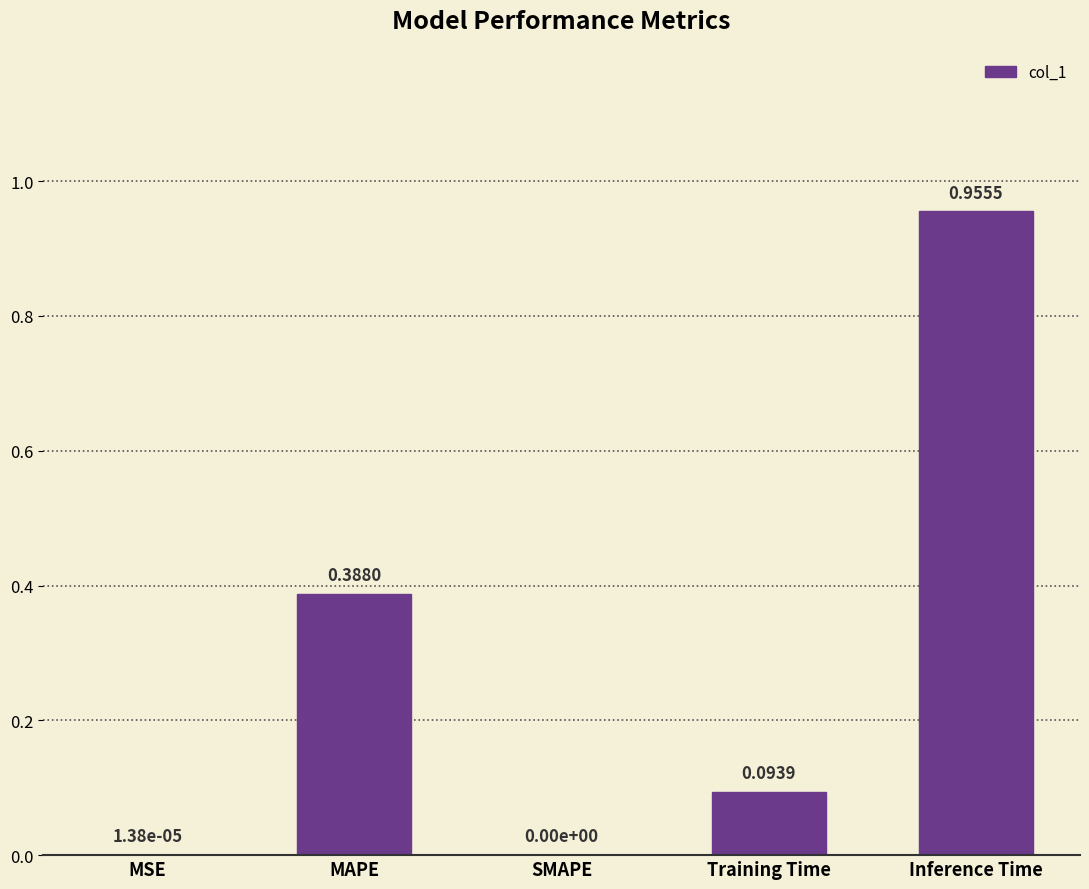

Between Training Time and Inference Time, which is larger?

Inference Time